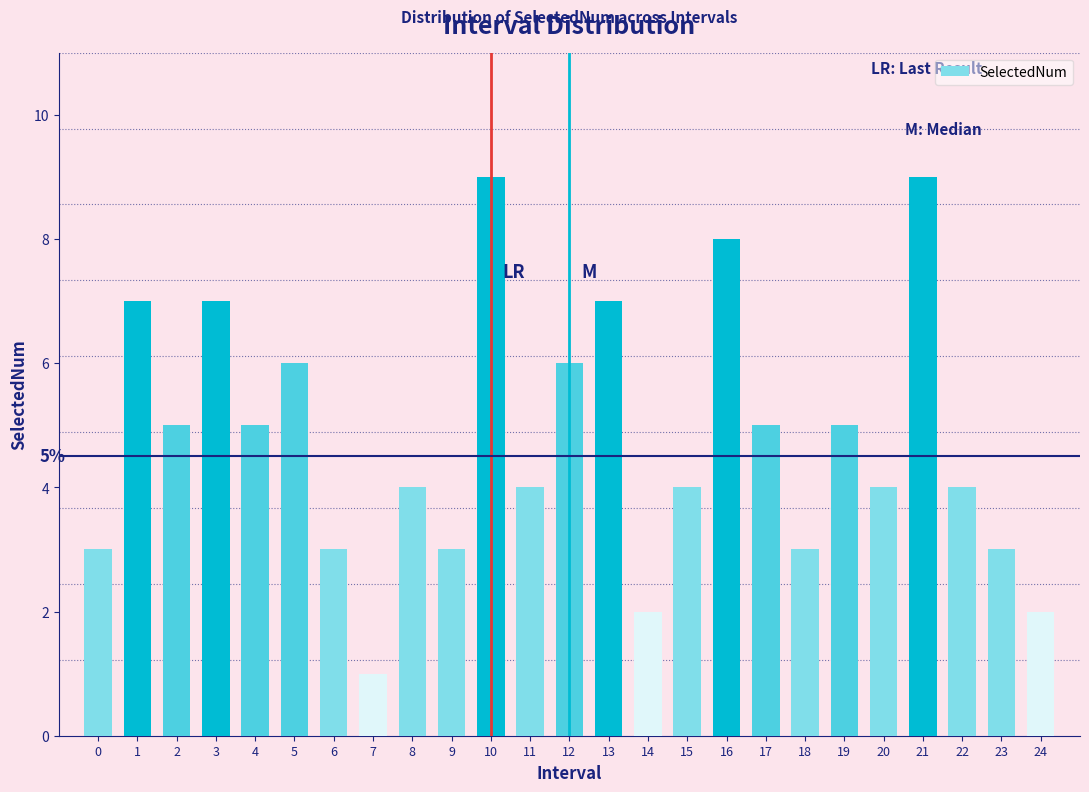

Reading left to right, transcribe all the data shown in this chart.

3	7	5	7	5	6	3	1	4	3	9	4	6	7	2	4	8	5	3	5	4	9	4	3	2